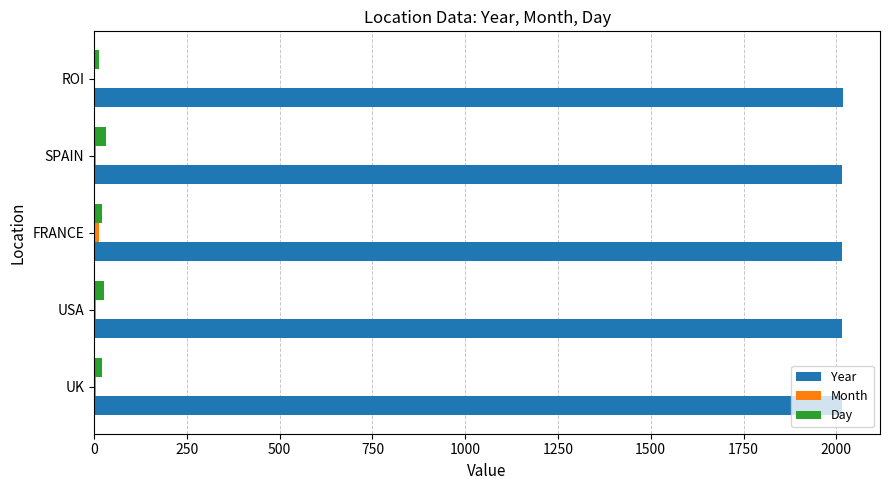

Is it true that Year equals 2015 at SPAIN?

True